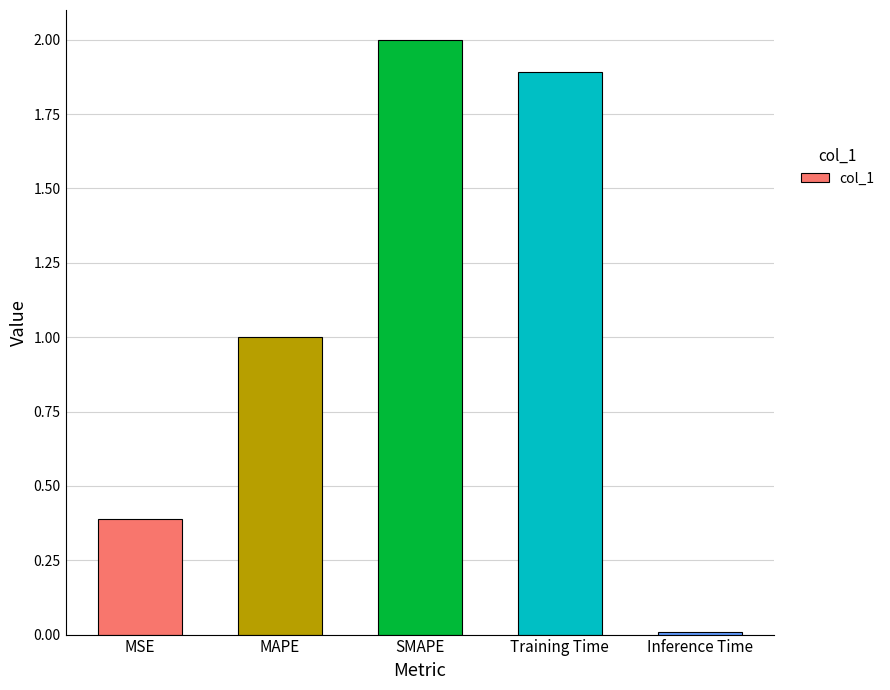

At which label does the data first exceed 1?

MAPE